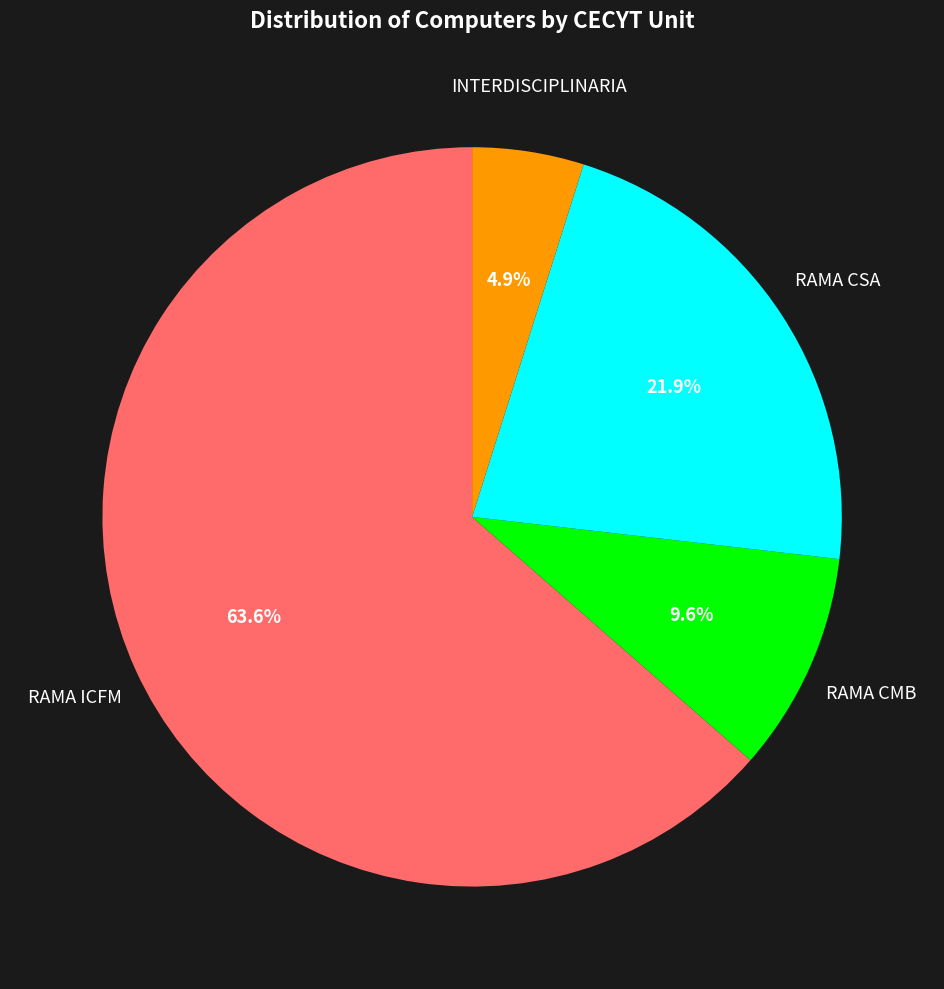

Does any single category account for the majority?

Yes